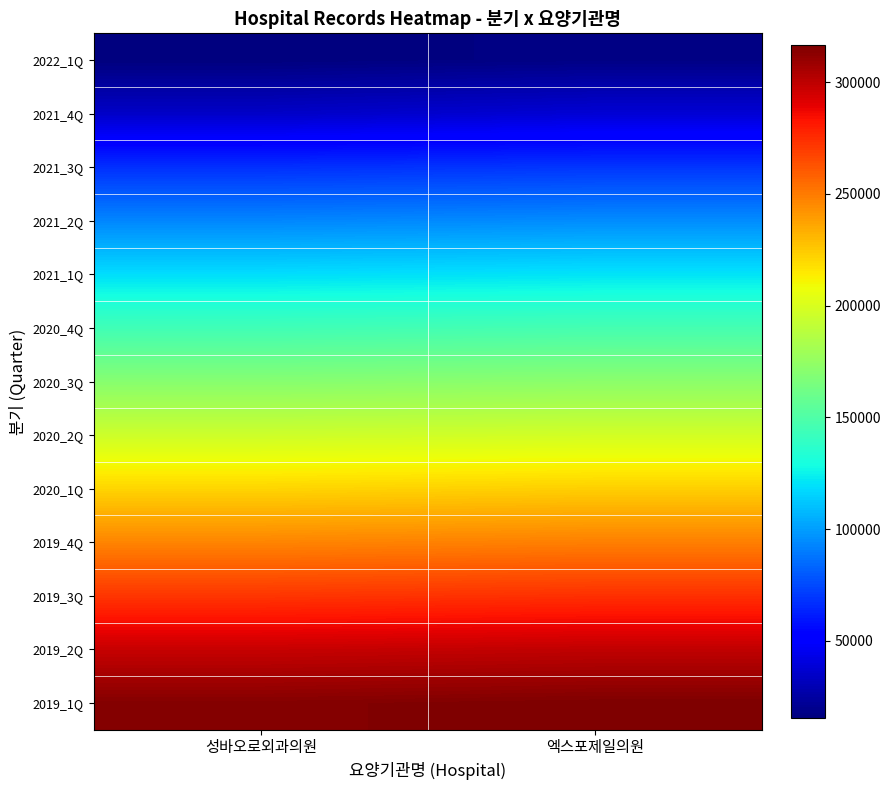

Reading left to right, what are all the values shown in this chart?

2022_1Q: 성바오로외과의원=15524	엑스포제일의원=17364
2021_4Q: 성바오로외과의원=34709	엑스포제일의원=38140
2021_3Q: 성바오로외과의원=67307	엑스포제일의원=69118
2021_2Q: 성바오로외과의원=93127	엑스포제일의원=94926
2021_1Q: 성바오로외과의원=118845	엑스포제일의원=120631
2020_4Q: 성바오로외과의원=144479	엑스포제일의원=146244
2020_3Q: 성바오로외과의원=170164	엑스포제일의원=171932
2020_2Q: 성바오로외과의원=195811	엑스포제일의원=197578
2020_1Q: 성바오로외과의원=221334	엑스포제일의원=223098
2019_4Q: 성바오로외과의원=246800	엑스포제일의원=248553
2019_3Q: 성바오로외과의원=272206	엑스포제일의원=273964
2019_2Q: 성바오로외과의원=297547	엑스포제일의원=299291
2019_1Q: 성바오로외과의원=314850	엑스포제일의원=316587